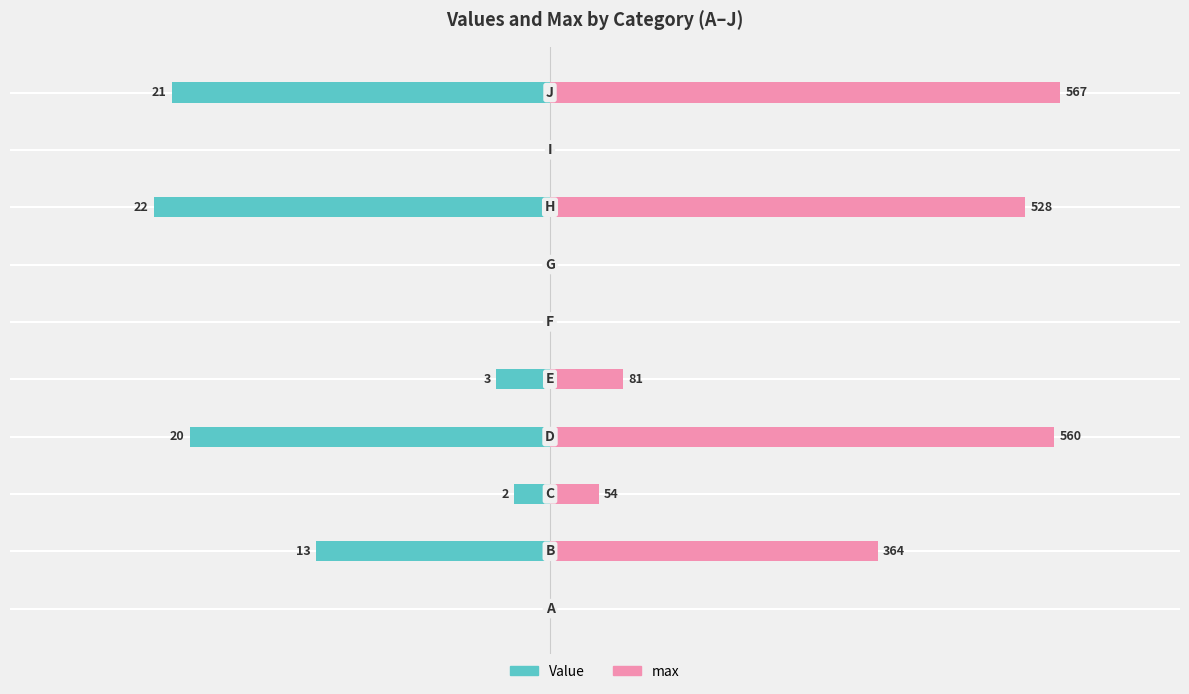

Reading left to right, transcribe all the data shown in this chart.

Value: 0=0.0	1=-13.0	2=-2.0	3=-20.0	4=-3.0	5=0.0	6=0.0	7=-22.0	8=0.0	9=-21.0
max: 0=0.0	1=18.2	2=2.7	3=28.0	4=4.0	5=0.0	6=0.0	7=26.4	8=0.0	9=28.4